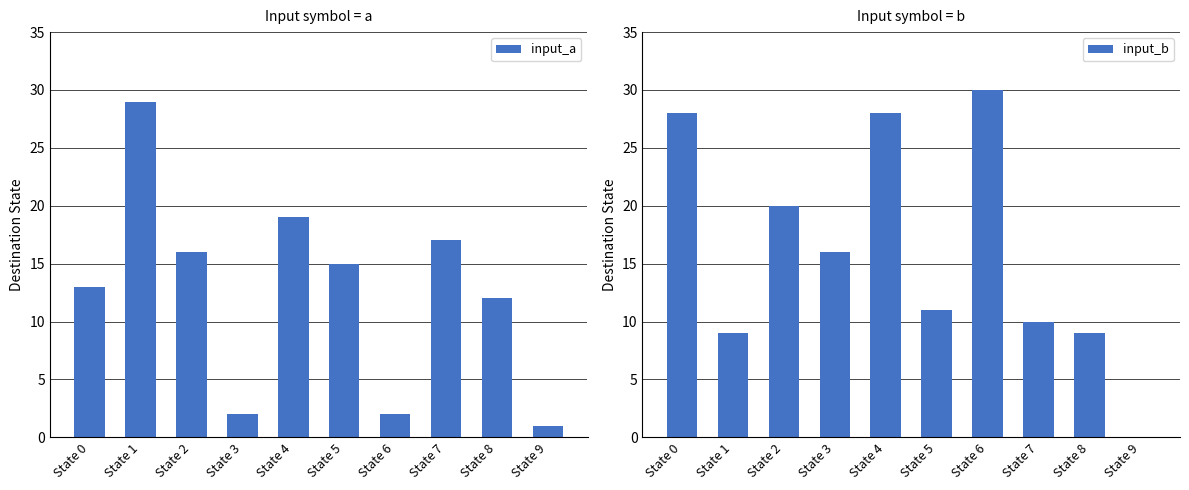

At State 2, list the series in order from largest to smallest.

input_b, input_a